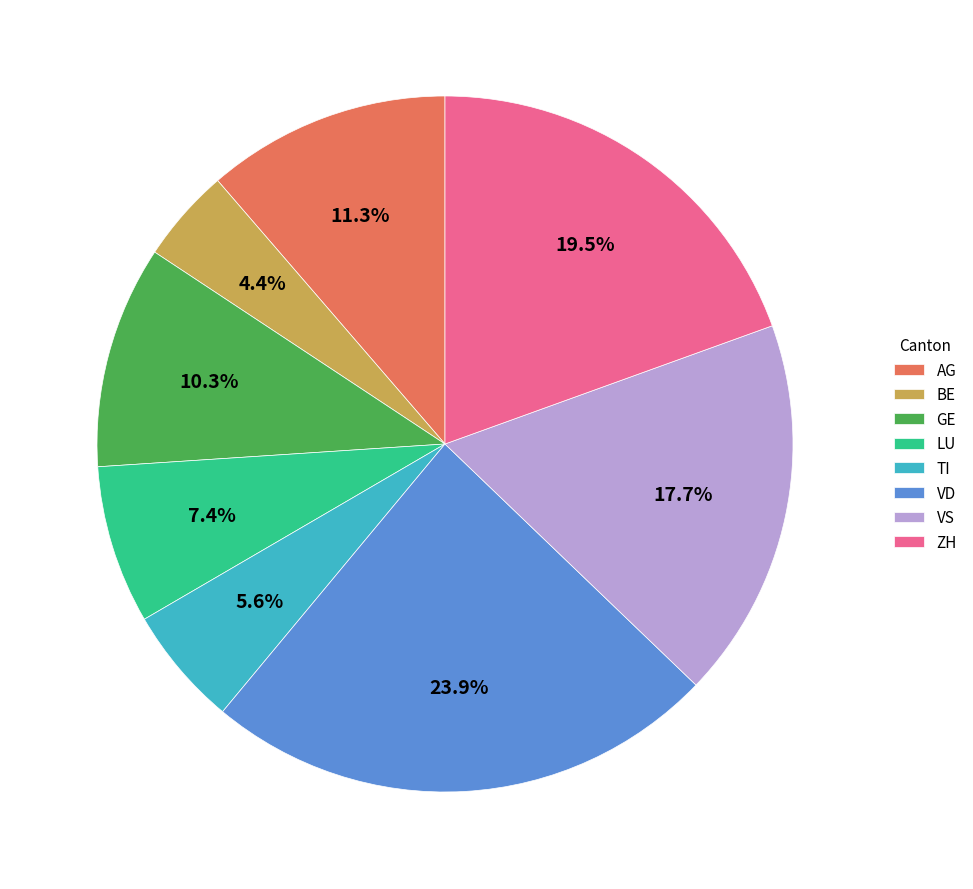

Is it true that VD is 32% of the pie?

False